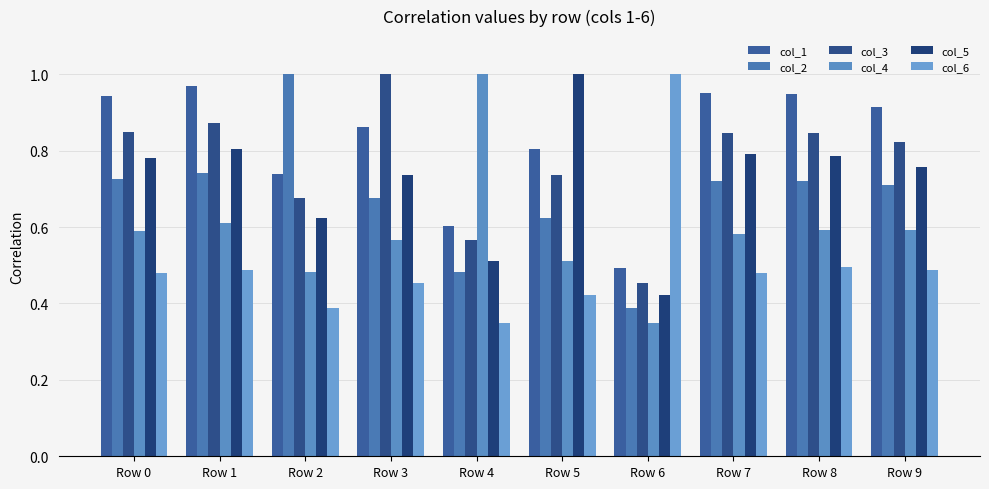

The col_5 series shows 0.5 at Row 0. True or false?

False